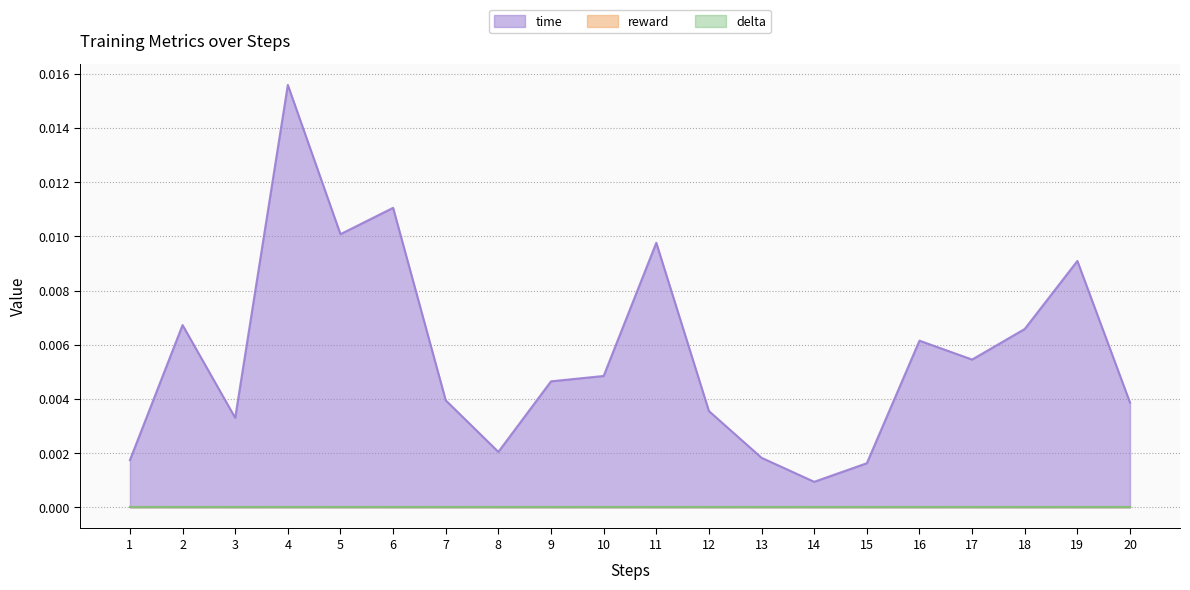

True or false: time and reward cross at least once.

False